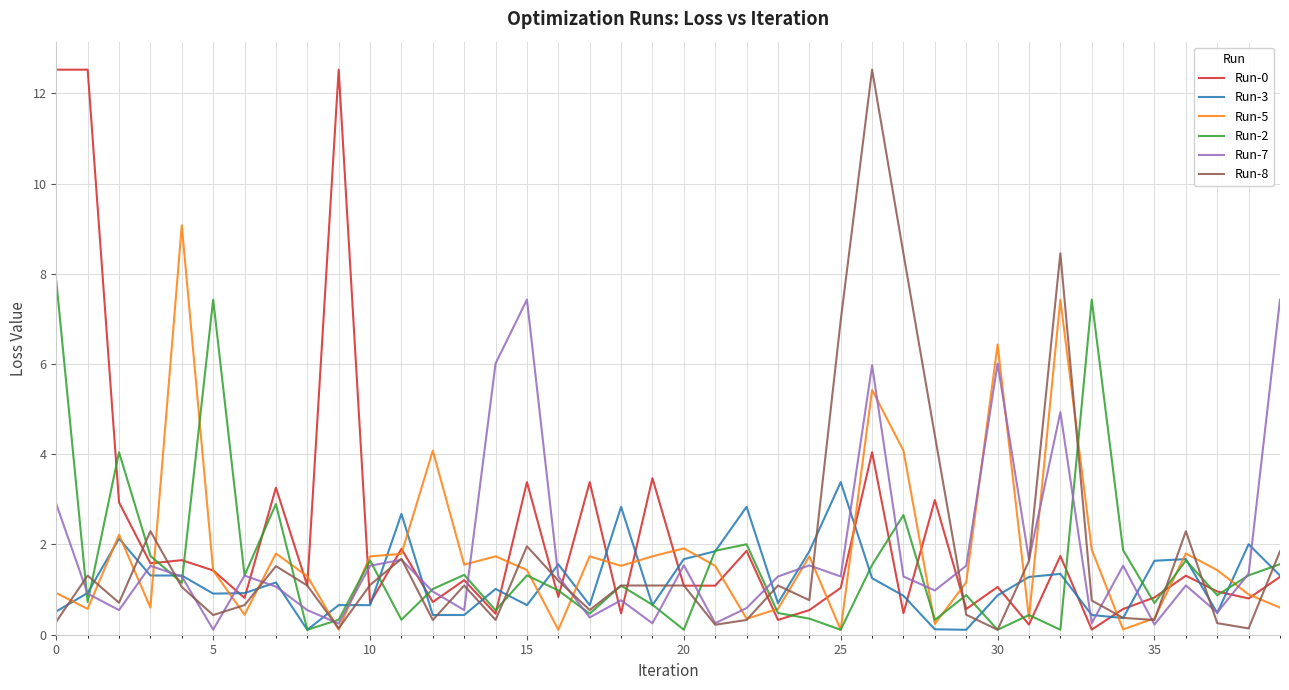

What is the highest value of the Run-8 series?

12.5